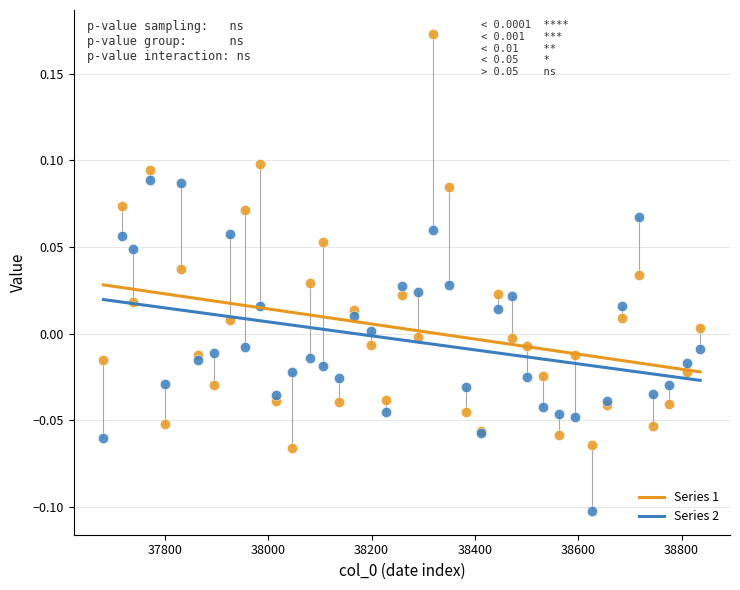

Which series contains the highest Y value?

Series 1